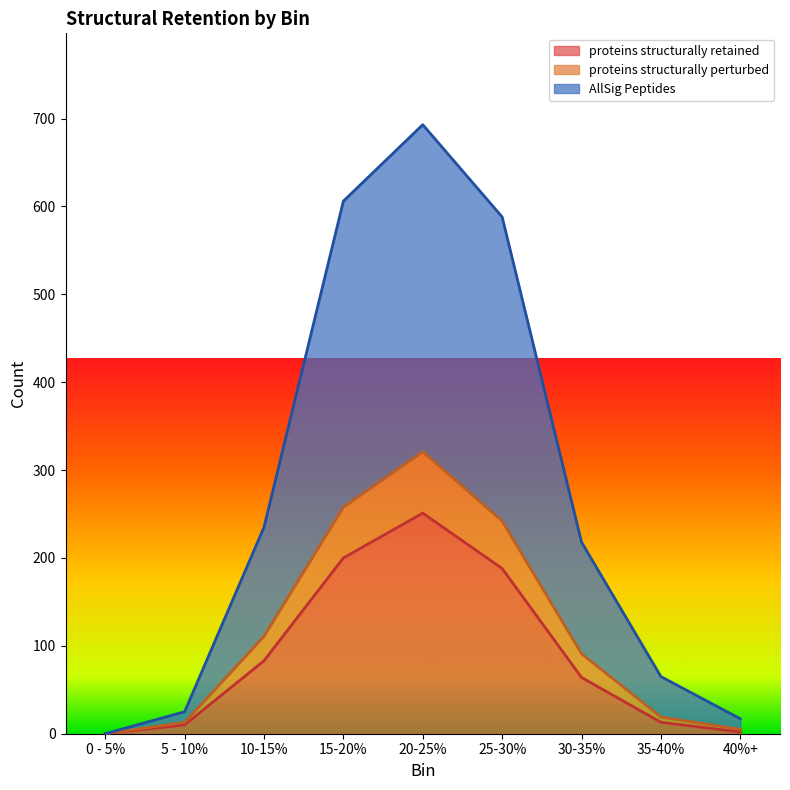

Reading left to right, what are all the values shown in this chart?

proteins structurally retained: 0 - 5%=0	5 - 10%=10	10-15%=83	15-20%=200	20-25%=251	25-30%=188	30-35%=64	35-40%=13	40%+=2
proteins structurally perturbed: 0 - 5%=0	5 - 10%=13	10-15%=111	15-20%=258	20-25%=321	25-30%=242	30-35%=91	35-40%=19	40%+=5
AllSig Peptides: 0 - 5%=0	5 - 10%=25	10-15%=235	15-20%=606	20-25%=693	25-30%=588	30-35%=218	35-40%=65	40%+=17